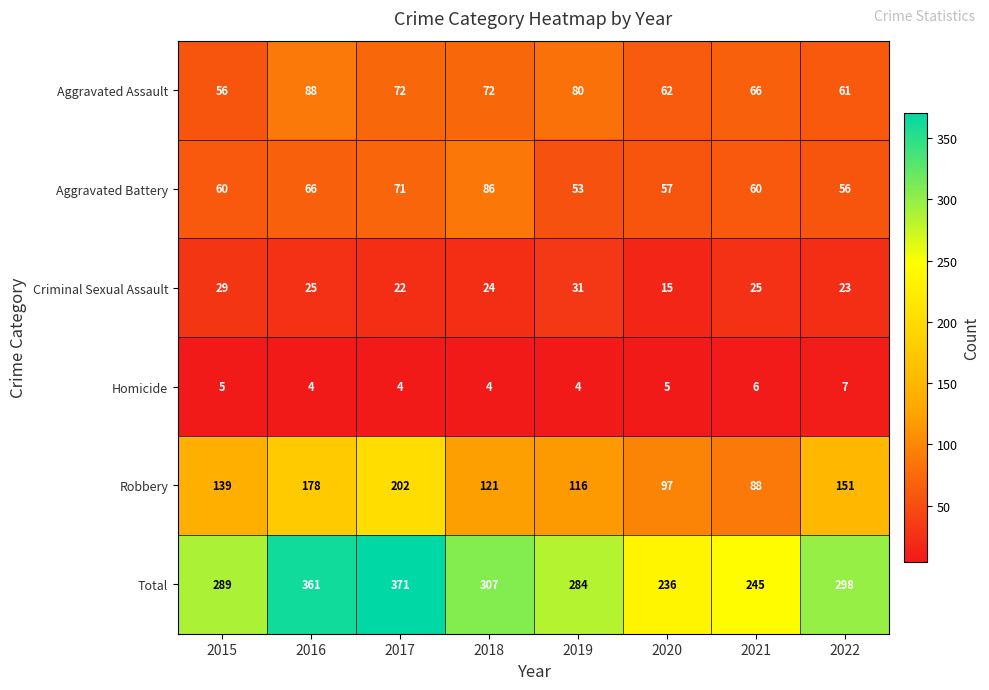

What is the total value across all series at 2016?

722